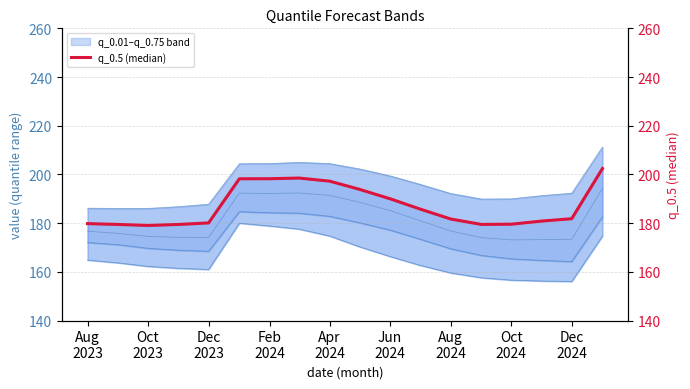

What is the lowest value of the q_0.05 series?

164.2